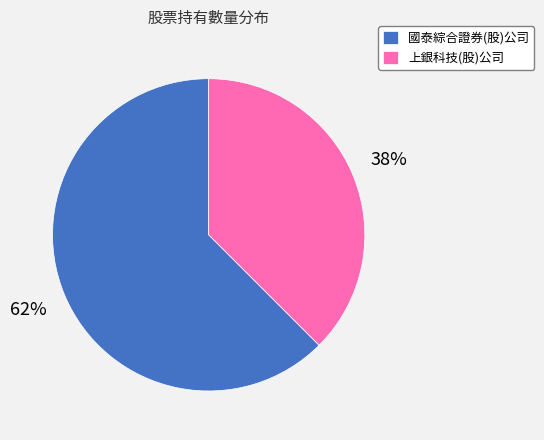

To the nearest percent, what portion does 上銀科技(股)公司 represent?

38%